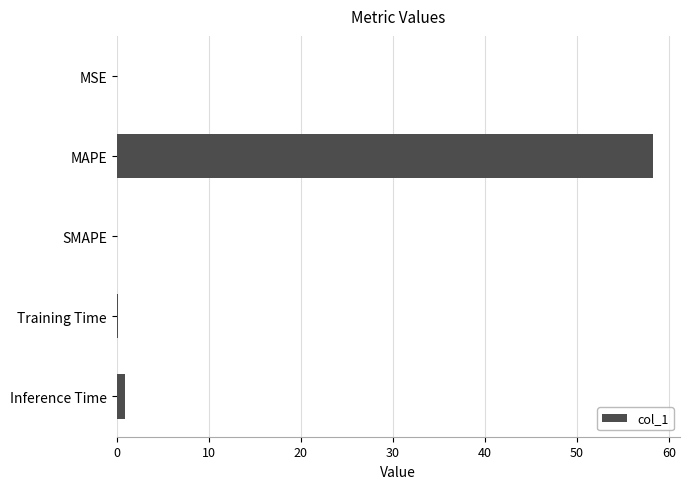

What is the sum of all values?

59.3